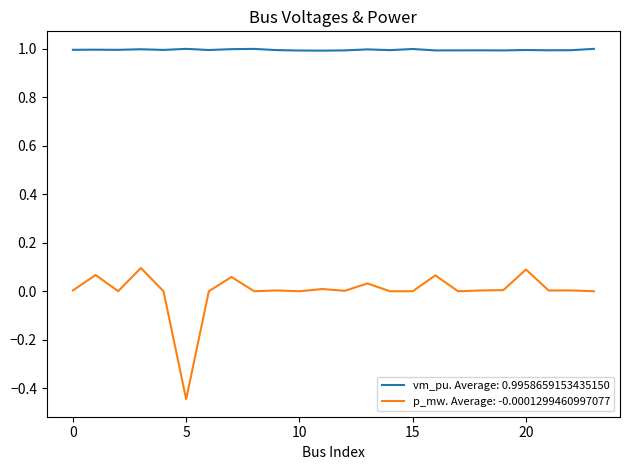

Which series has the largest total across all categories?

vm_pu. Average: 0.9958659153435150